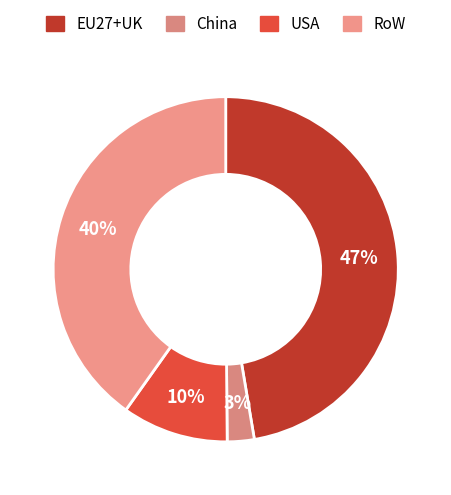

What percentage do USA and RoW together represent?

50.1%